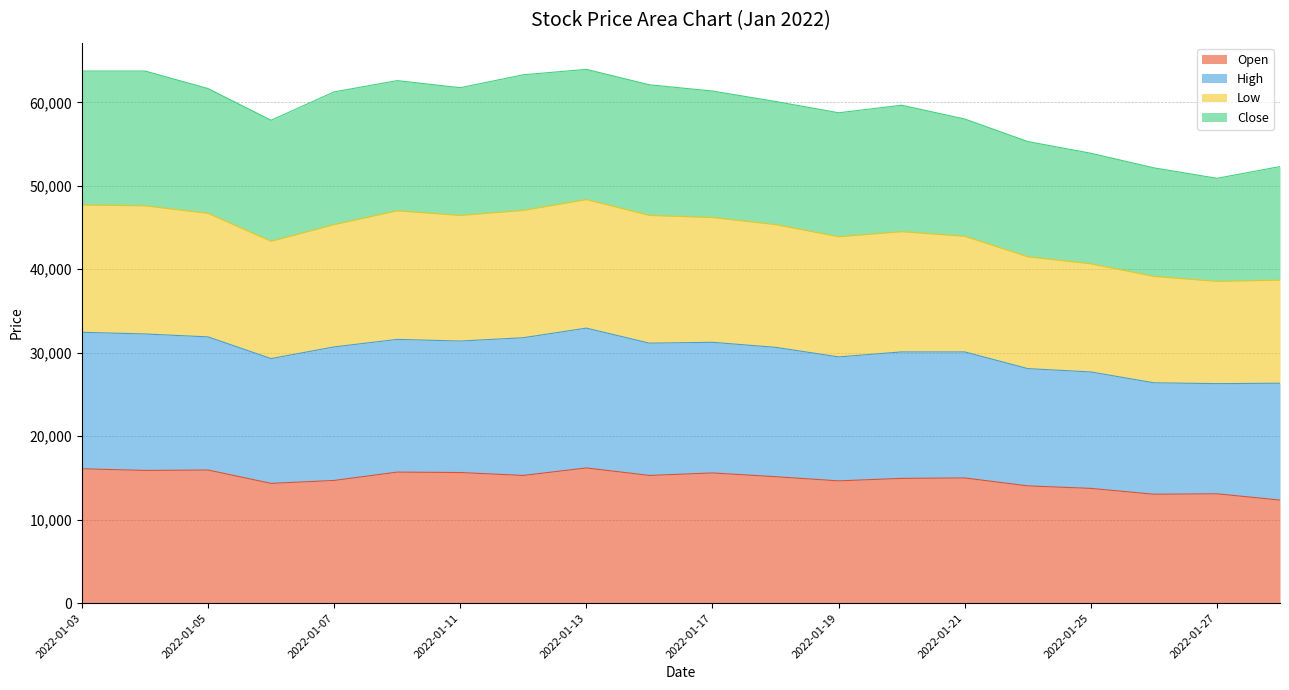

What is the highest value of the Open series?

16200